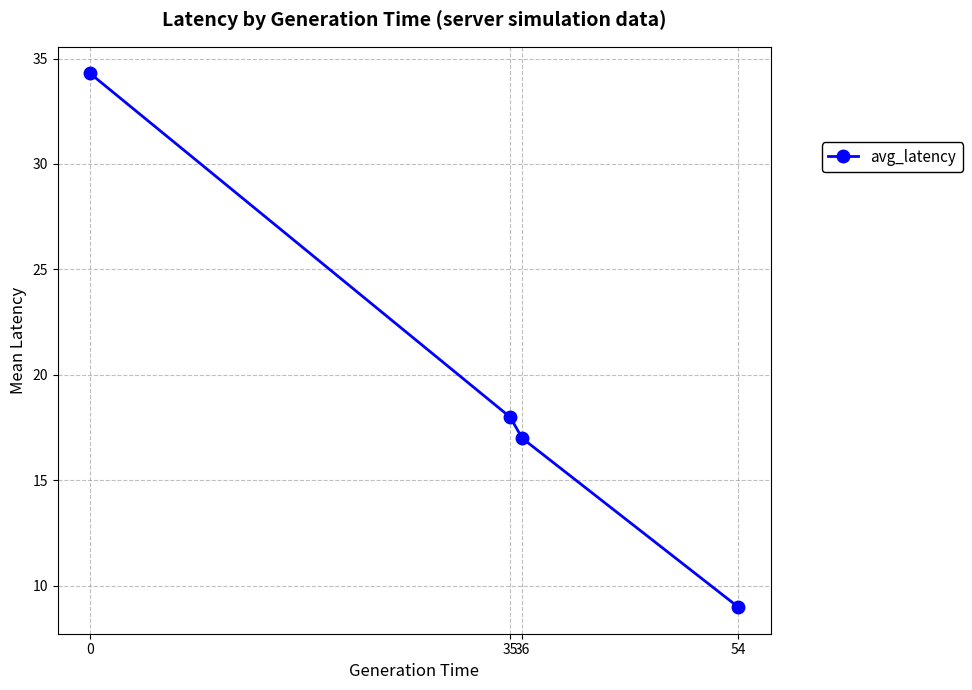

Does the chart have visible grid lines?

Yes